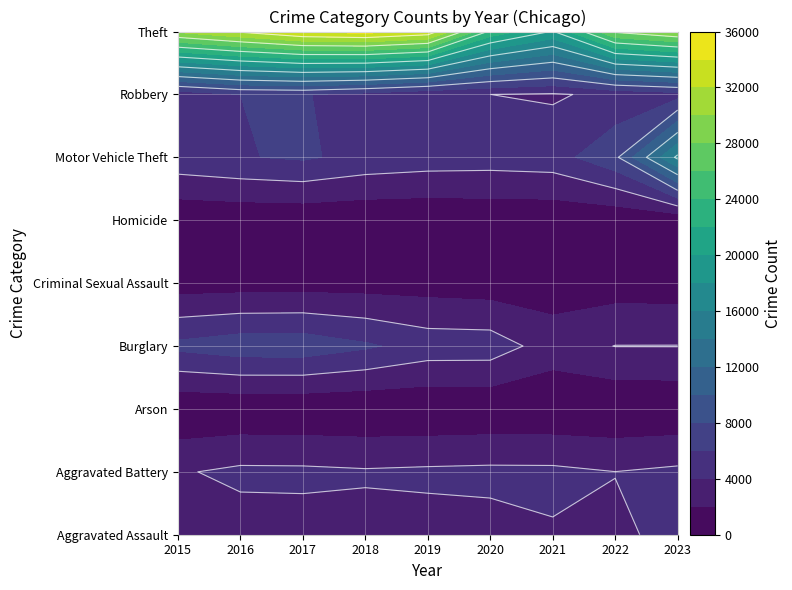

What is the difference between the second highest and minimum values in the Homicide series?

163